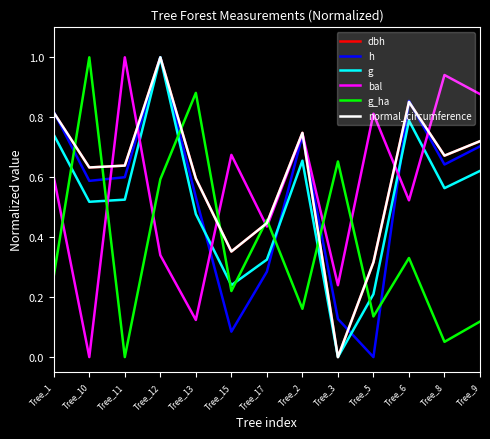

Is the value of h at Tree_9 greater than the value of normal_circumference at Tree_1?

No